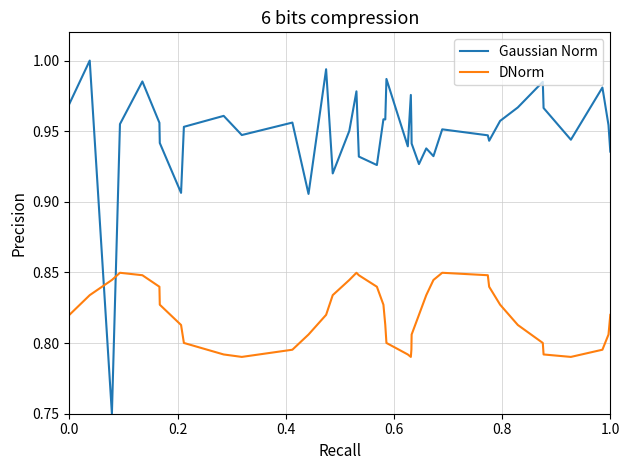

How many lines are shown in the chart?

2